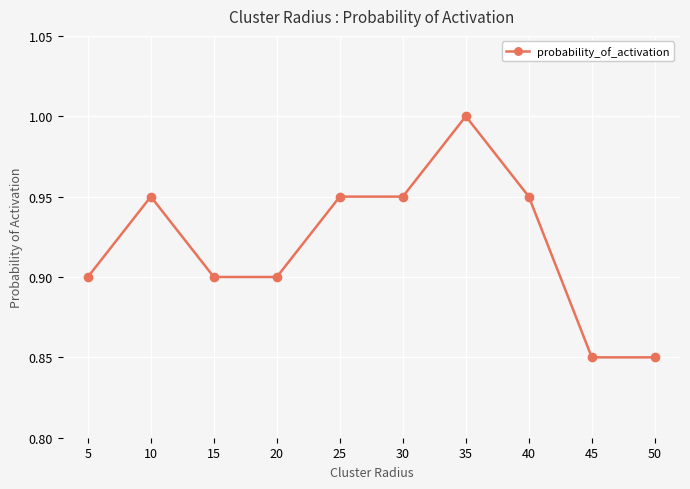

Is it true that the value at 25 is 0.9?

True